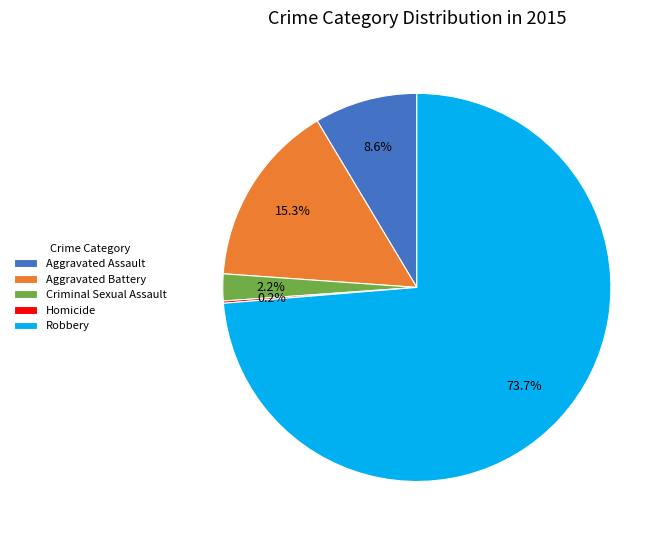

Is it true that Aggravated Assault is 9% of the pie?

True